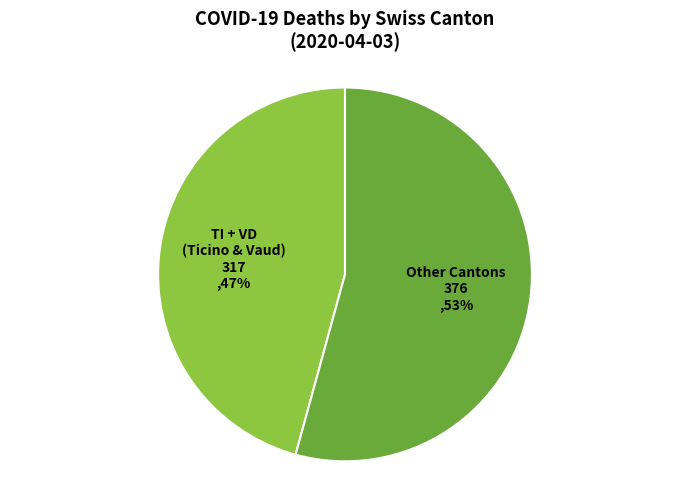

Combined, do SZ and GL account for over 50%?

No